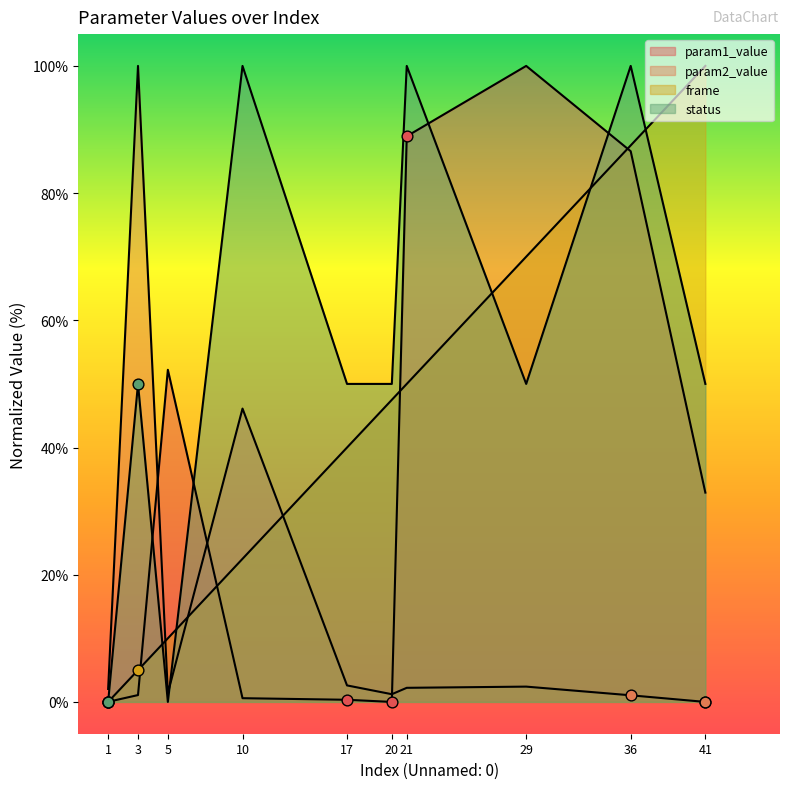

Which series reaches the maximum Y coordinate?

param1_value